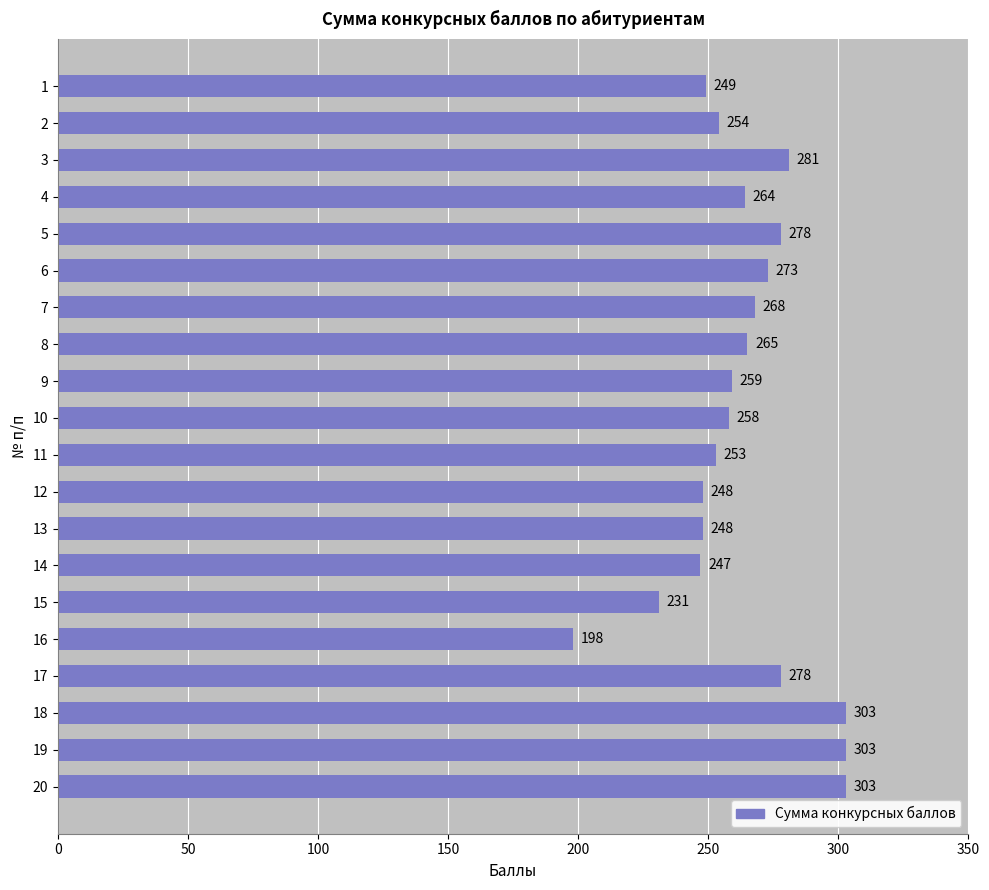

The value at 18 is 150. True or false?

False